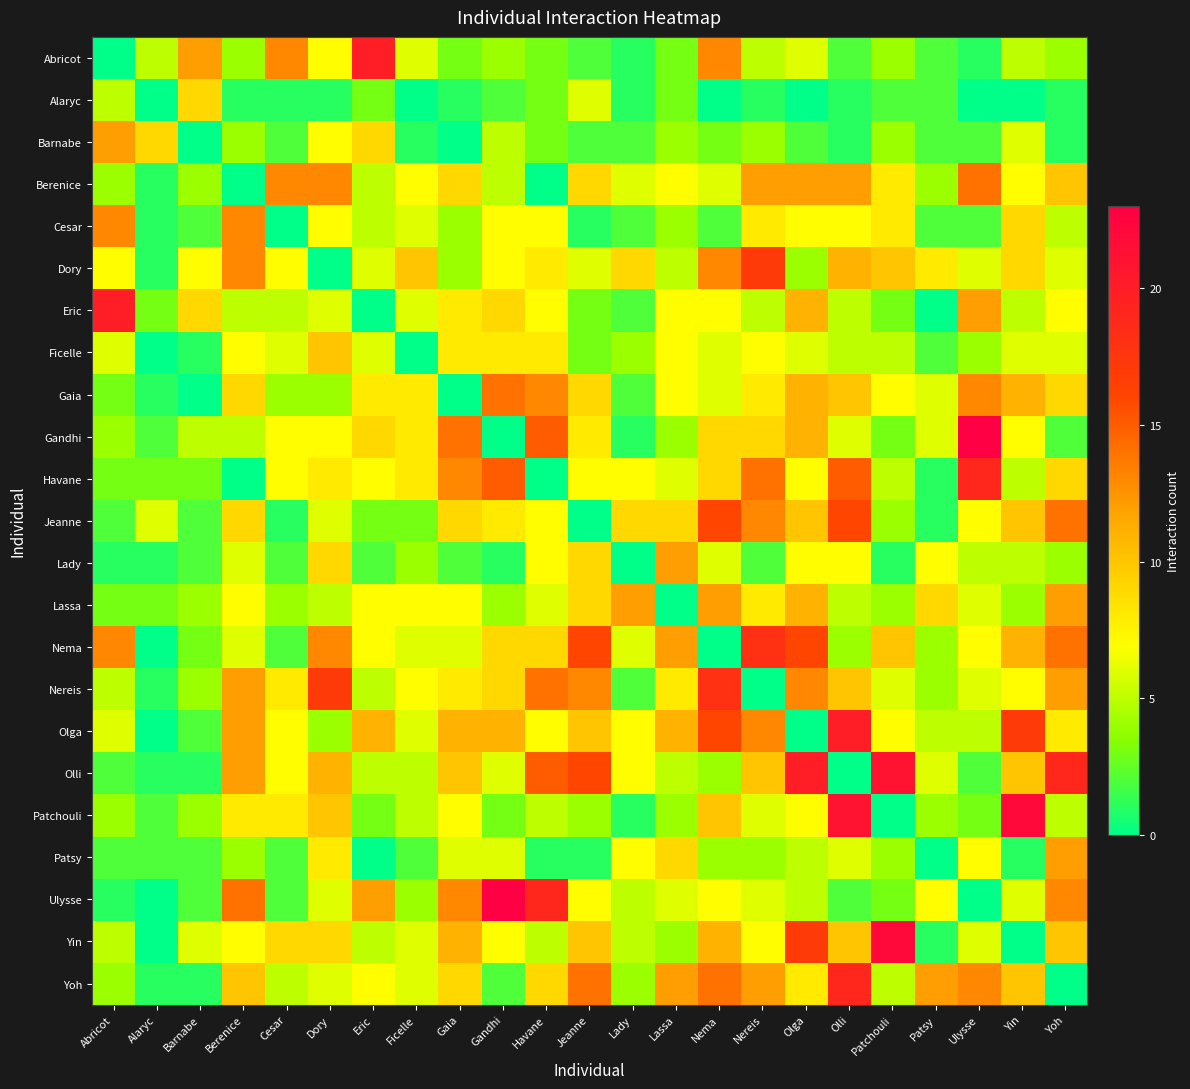

Which series has the widest spread of values?

Gandhi